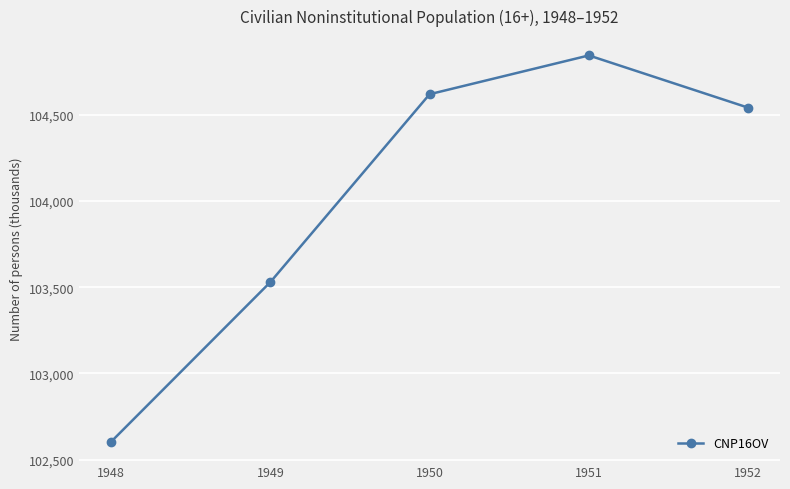

Does the chart have visible grid lines?

Yes